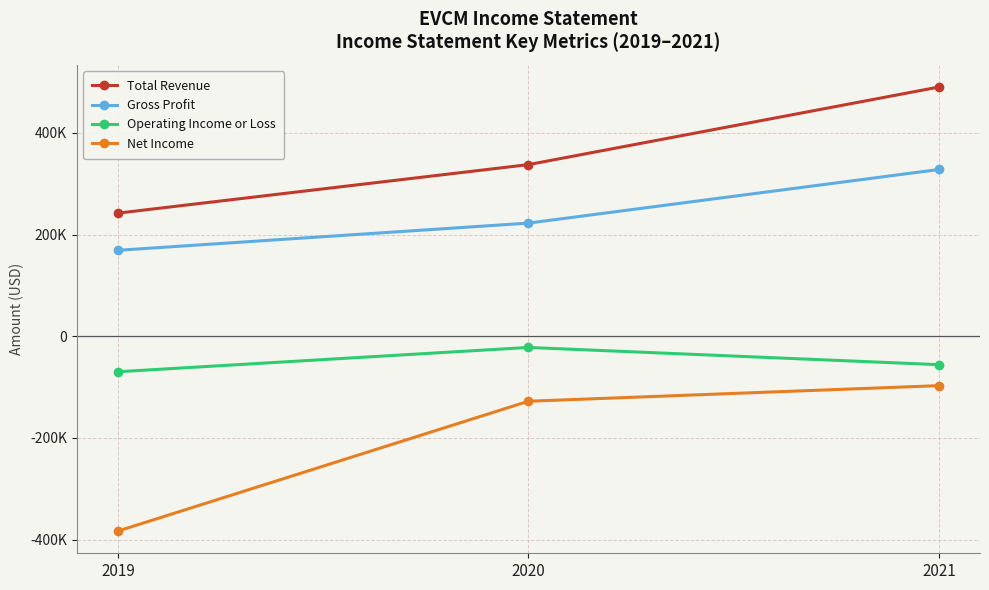

Is this an area chart (filled region under the line)?

No